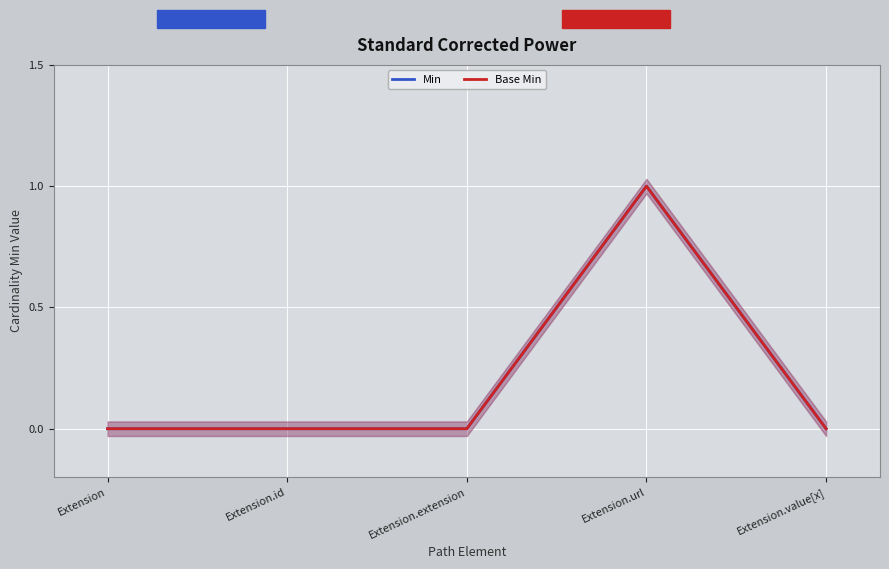

At how many categories does at least one series exceed 0?

1